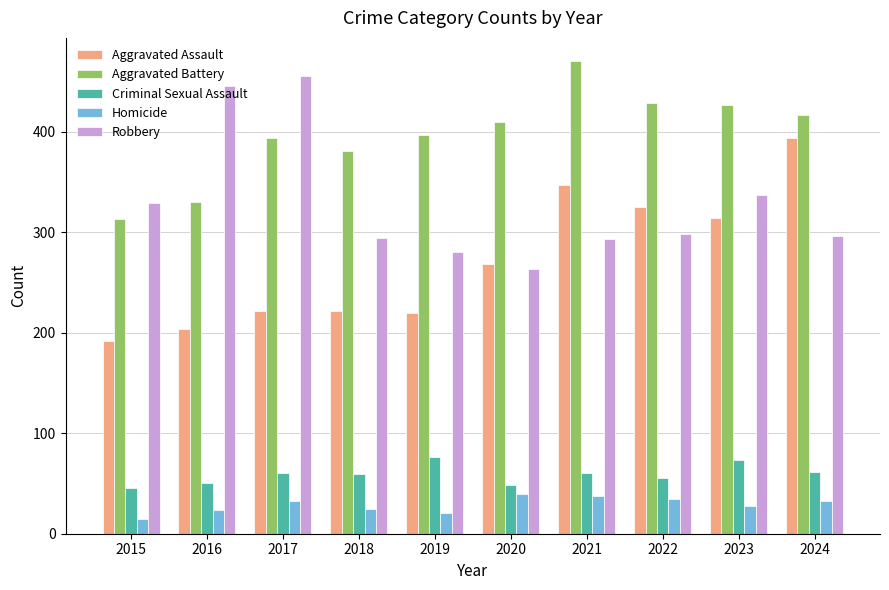

How many bars are there in each group?

5